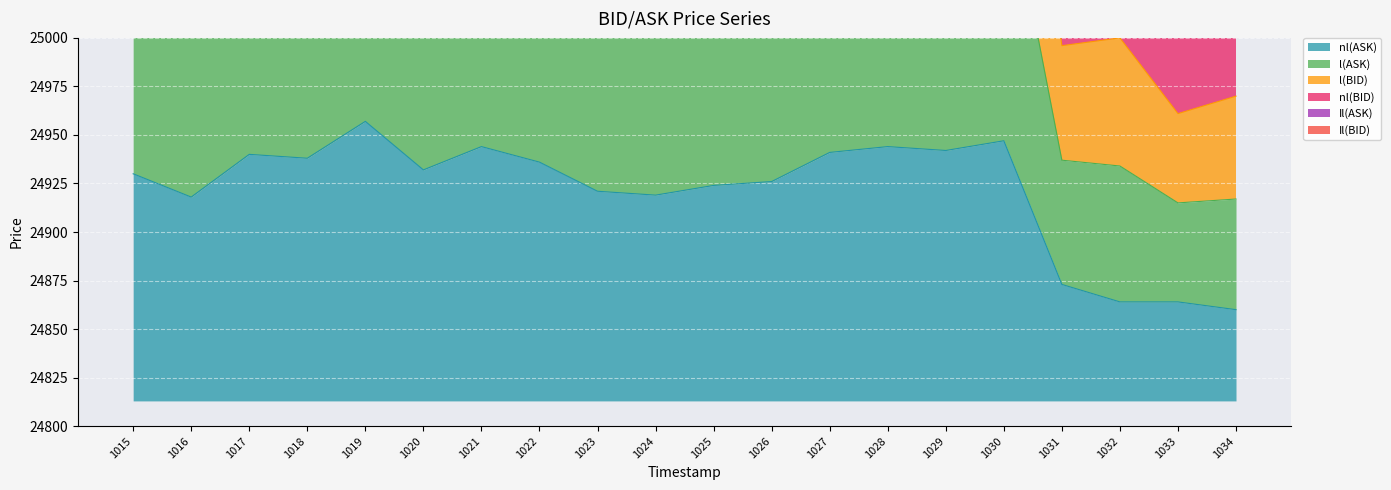

At how many categories does at least one series exceed 25101?

16